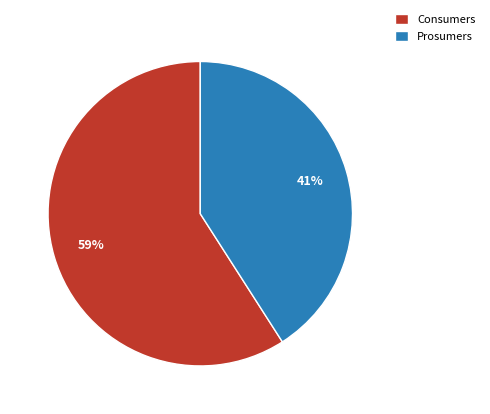

What is the largest slice in the pie chart?

Consumers